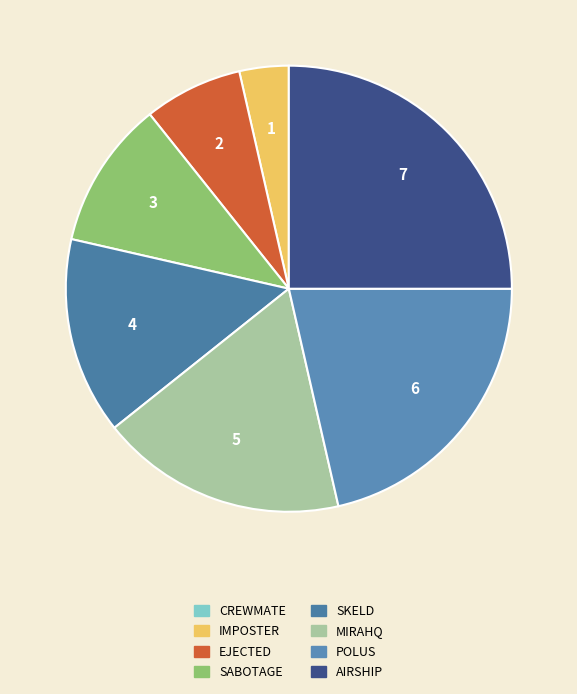

Which slice is the largest?

AIRSHIP